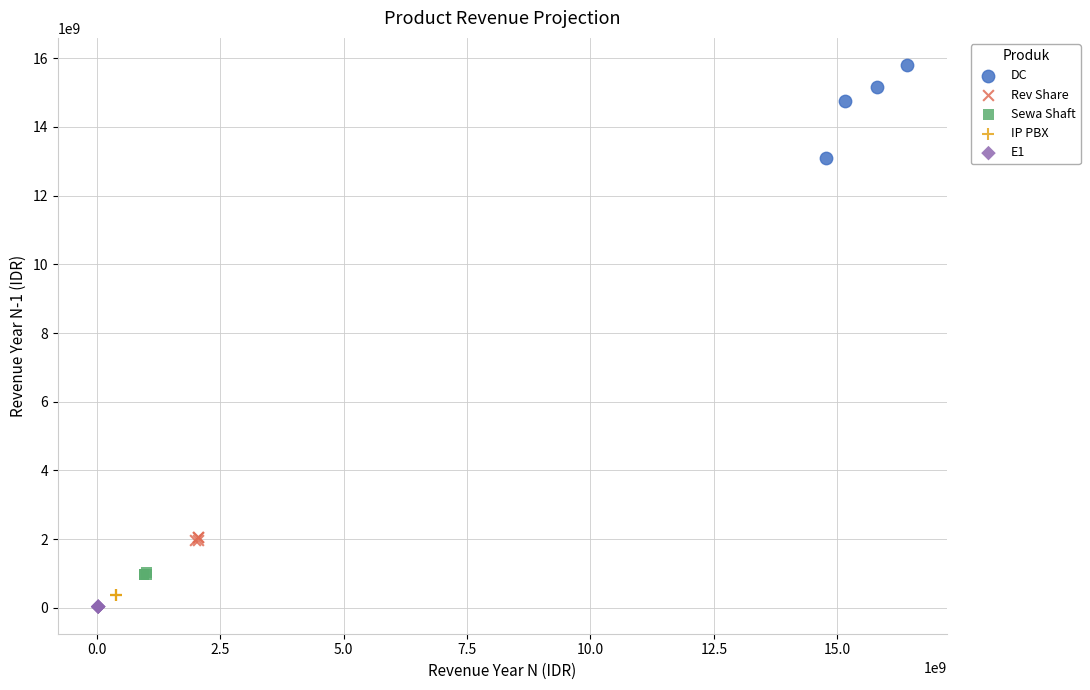

What are all the series names shown in the legend?

DC, Rev Share, Sewa Shaft, IP PBX, E1